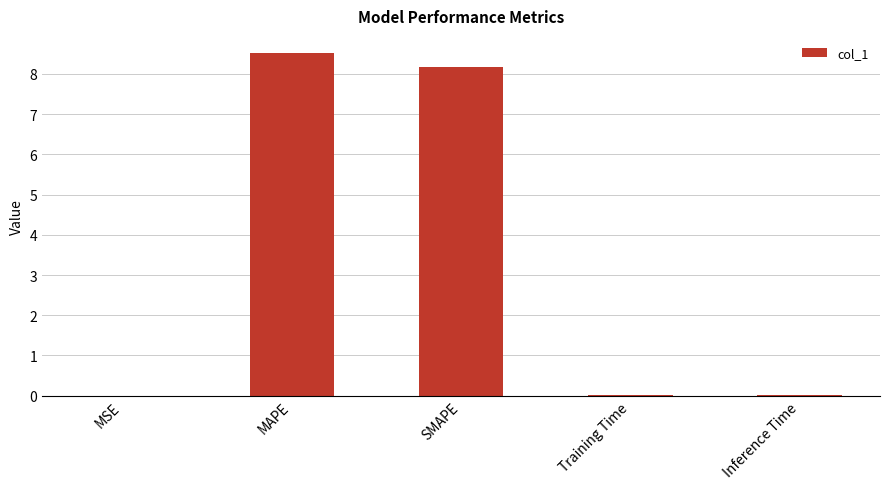

Is it true that the value at Training Time is 0.0?

True